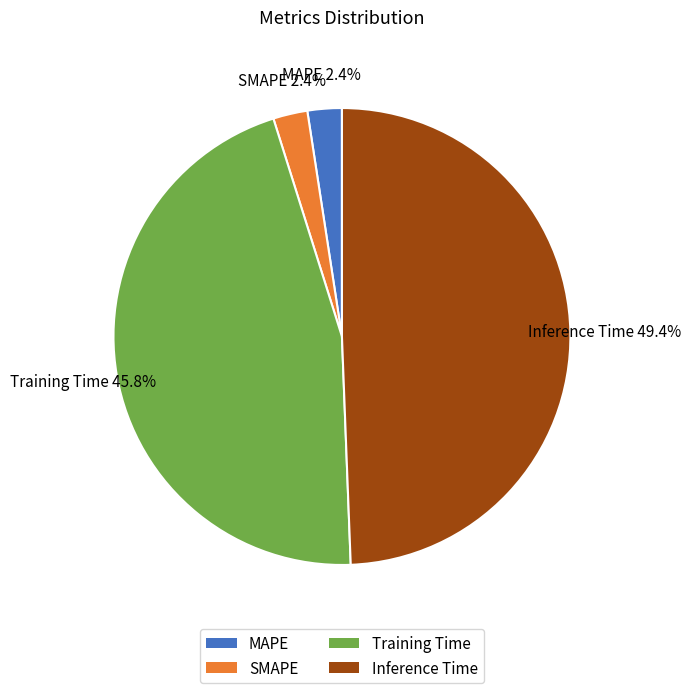

Does Training Time account for over 50% of the chart?

No